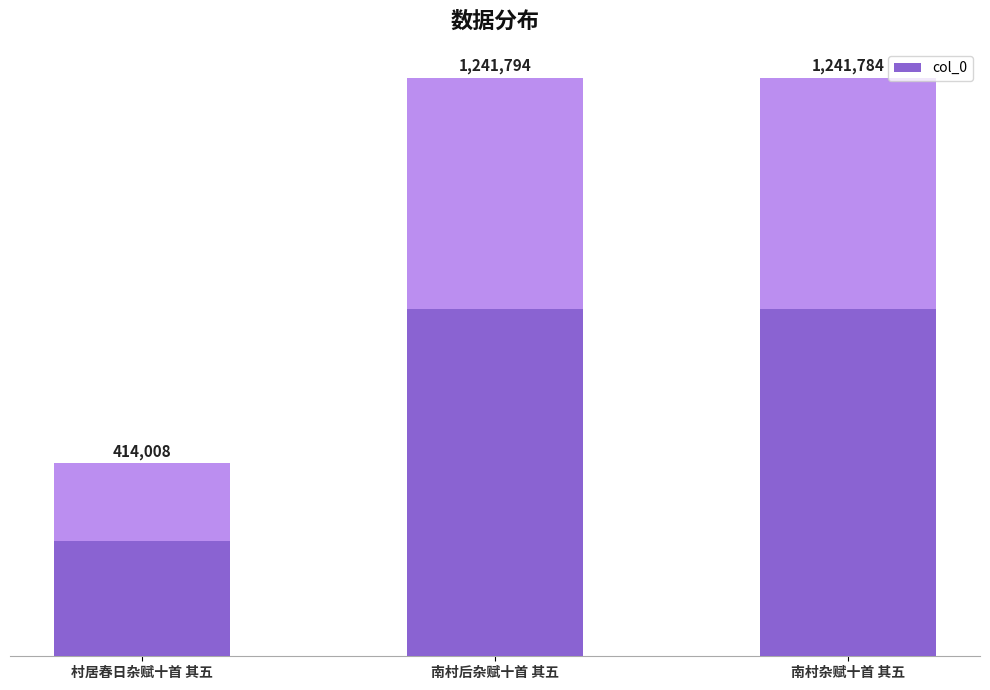

The value at 村居春日杂赋十首 其五 is 209645. True or false?

False